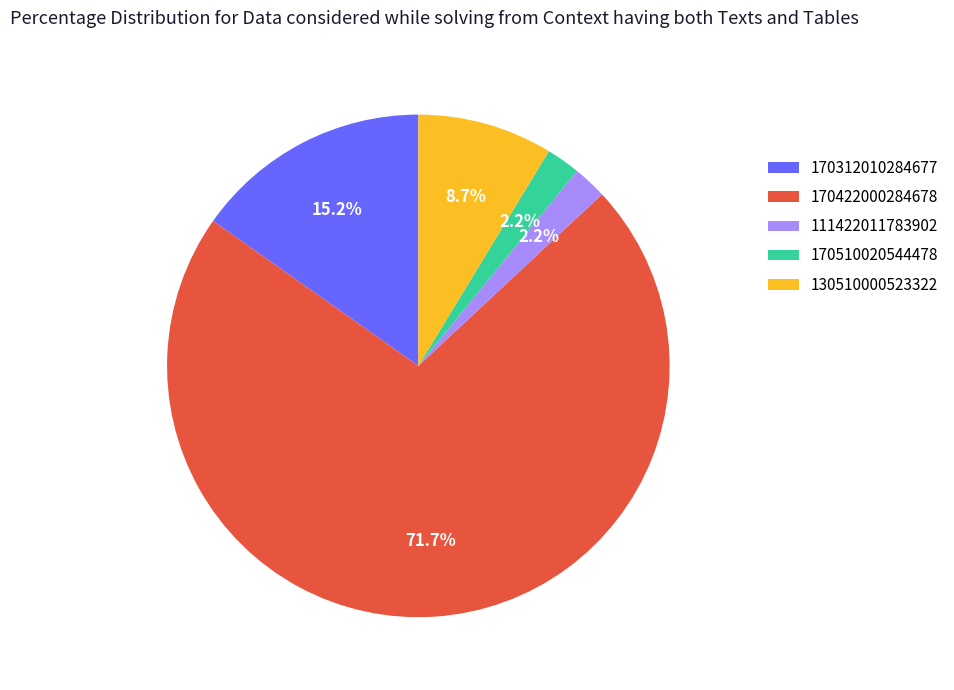

To the nearest percent, what is the difference between the largest and smallest slice percentages?

70%